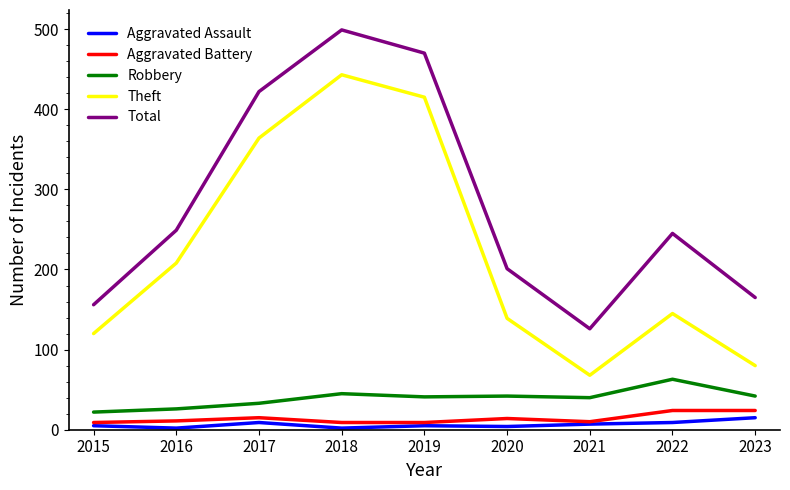

Is the value of Aggravated Battery at 2019 greater than the value of Theft at 2015?

No